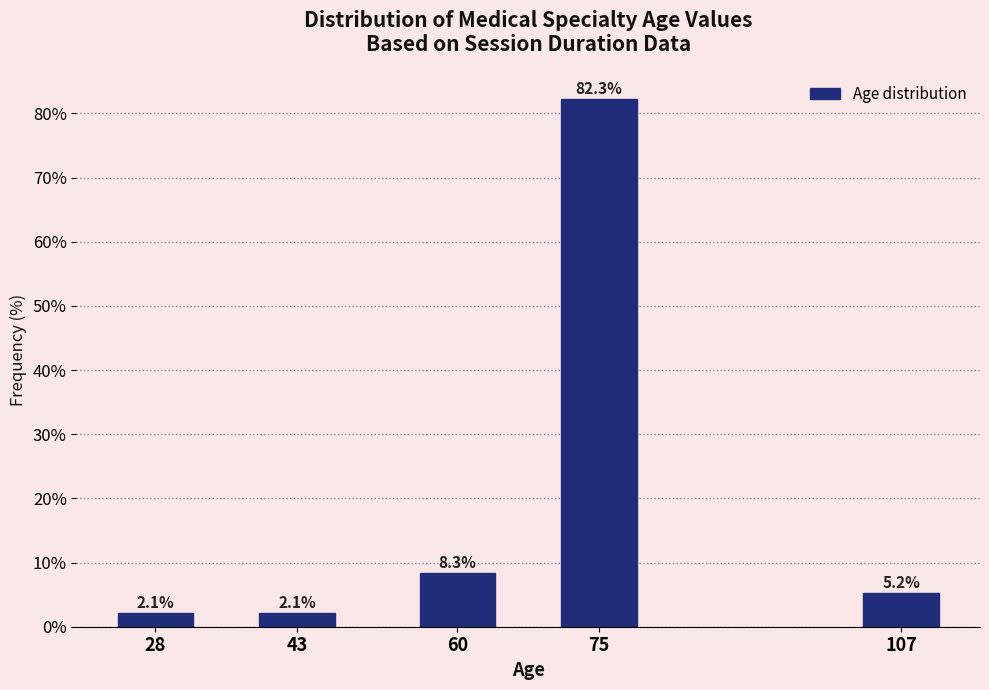

Reading left to right, extract all data points from this chart.

2.1	2.1	8.3	82.3	5.2